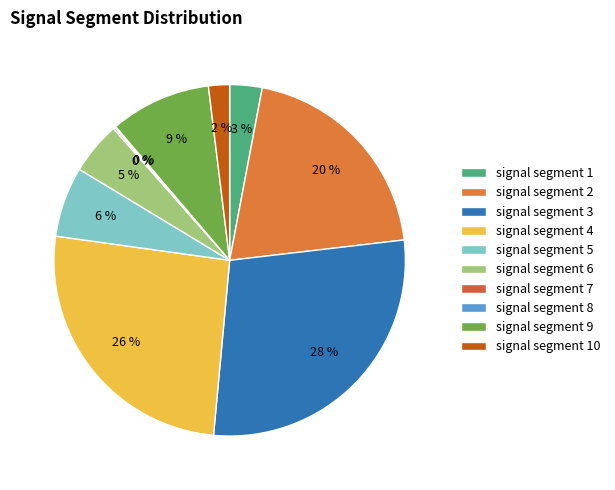

What is the largest slice in the pie chart?

signal segment 3